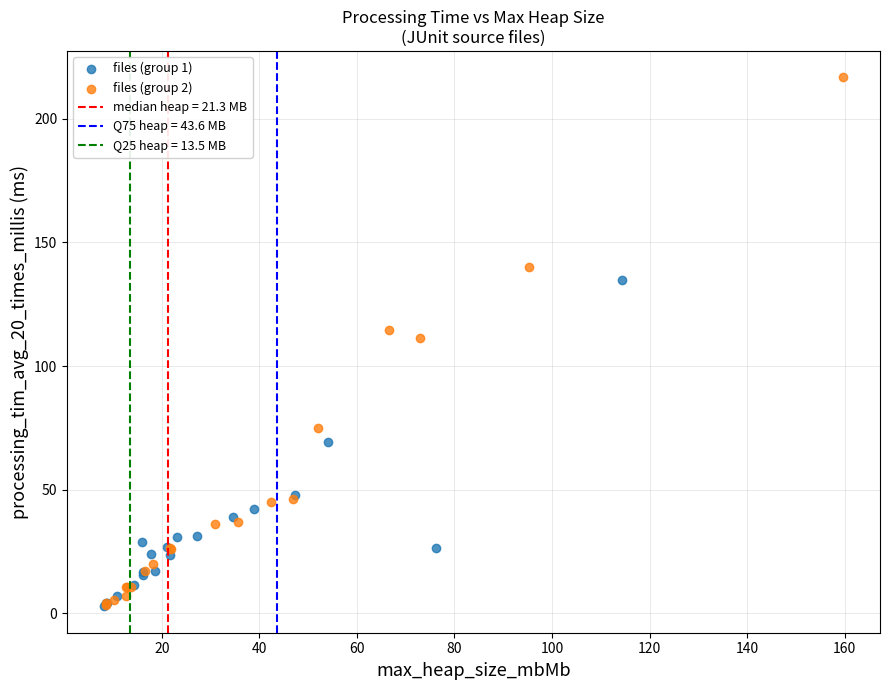

Which series reaches the maximum Y coordinate?

files (group 2)